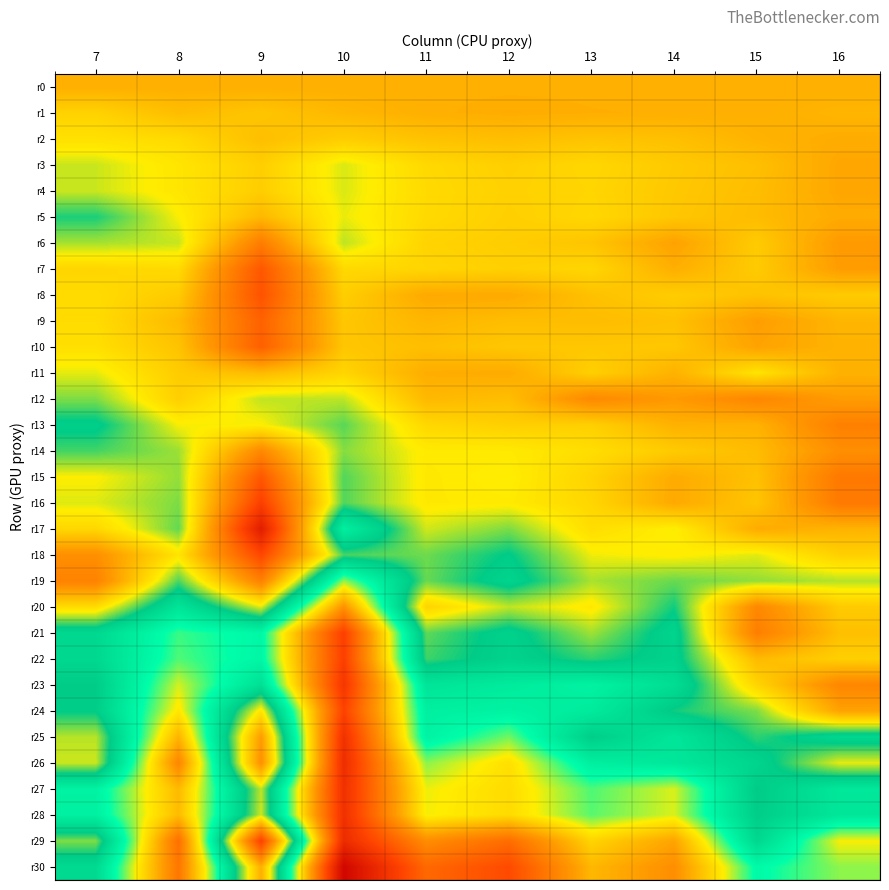

What is the total value across all series at 14?

2.0